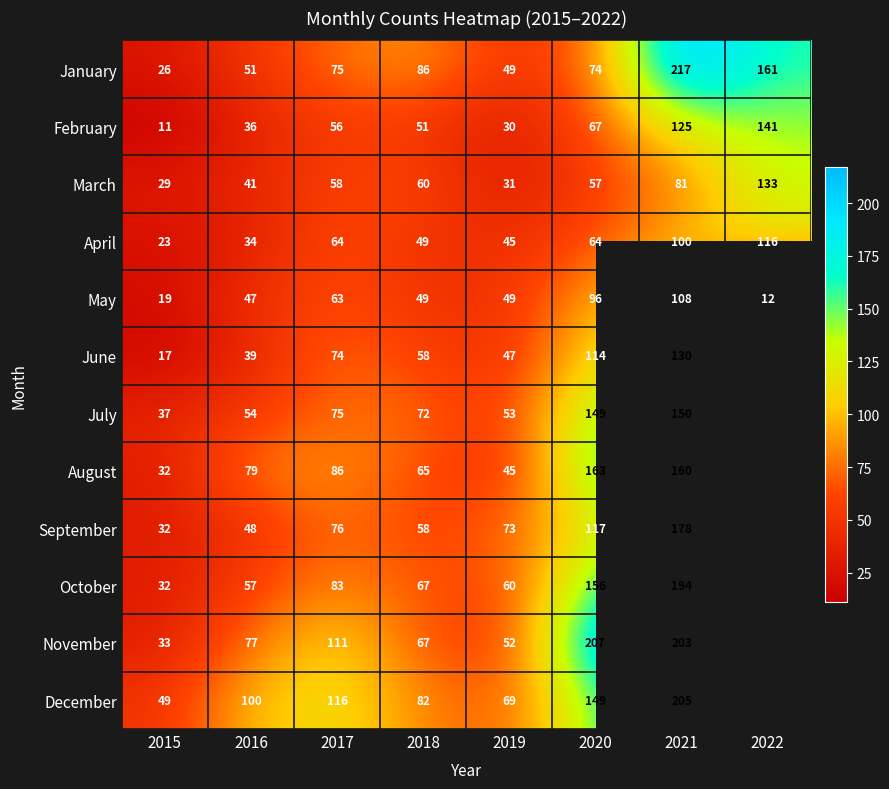

How many series are shown in this chart?

12